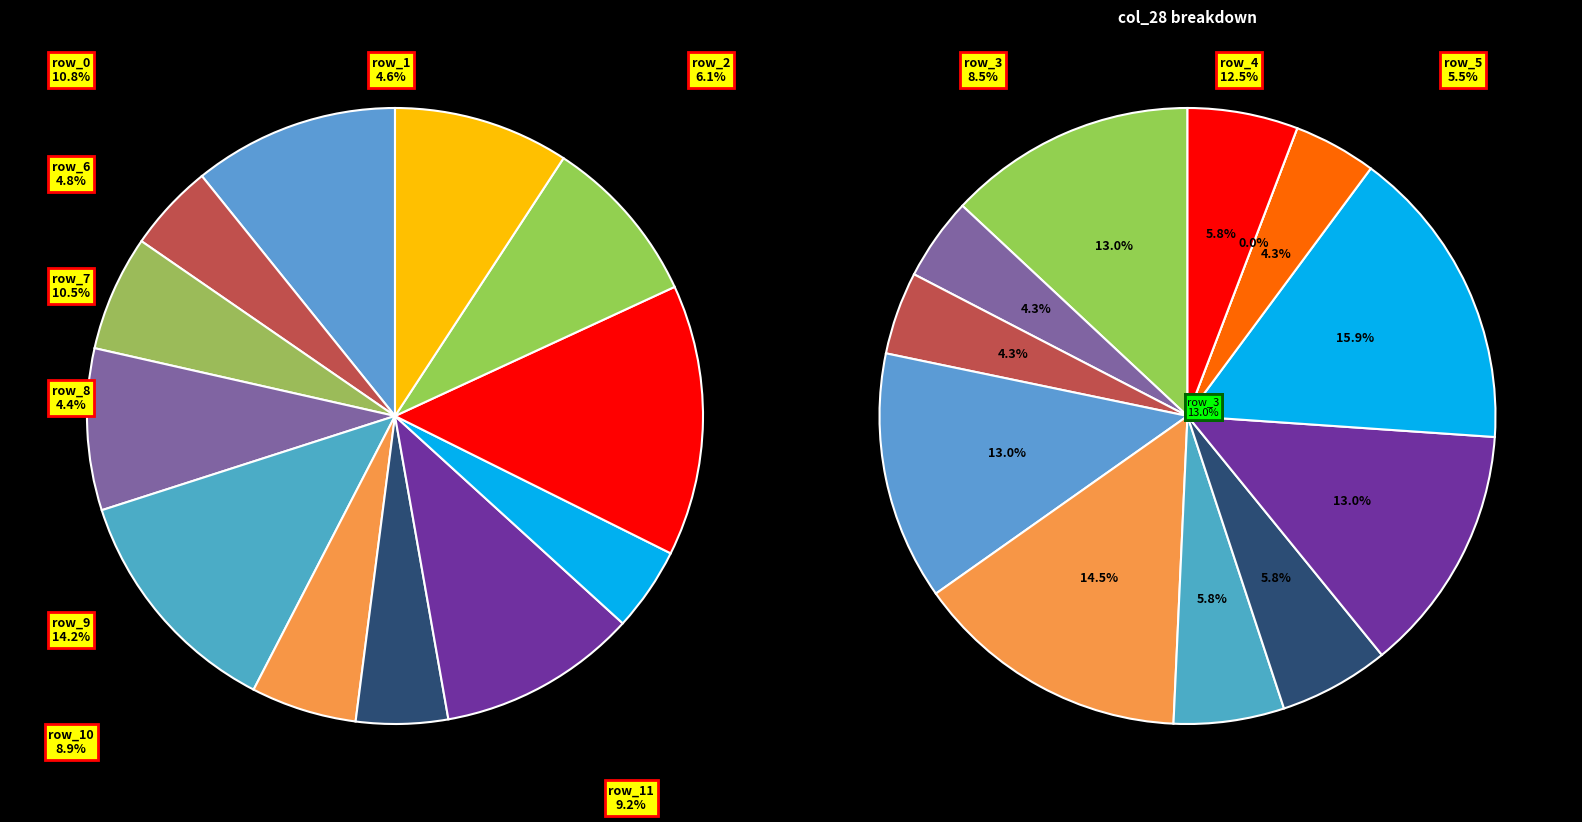

Does row_9 account for over 50% of the chart?

No